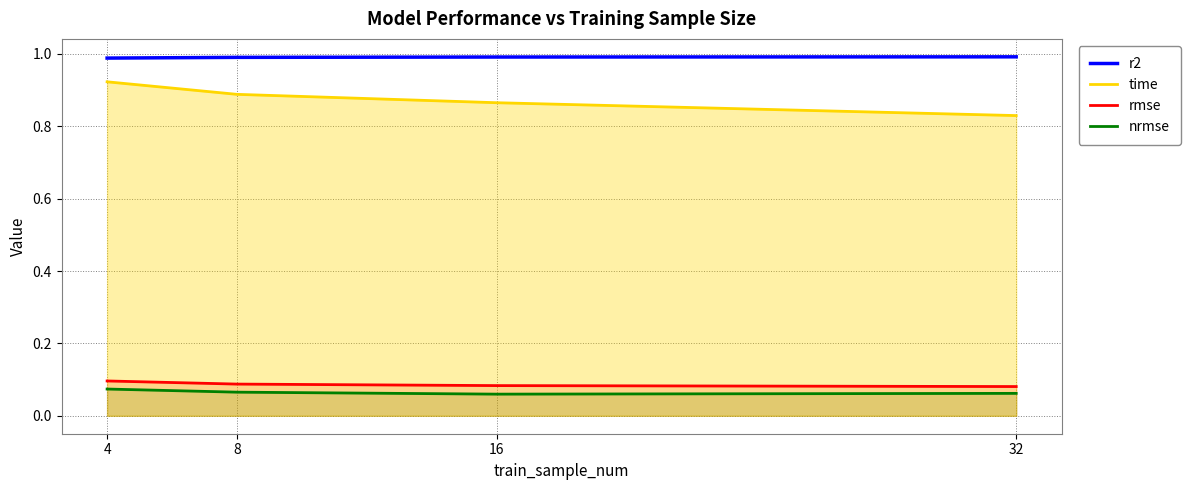

True or false: rmse and nrmse cross at least once.

False